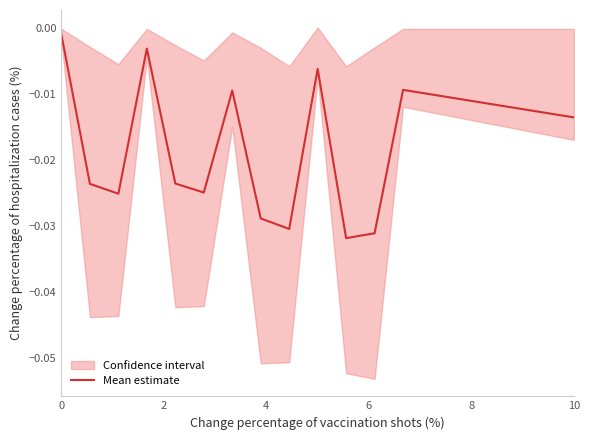

The chart shows a value of -0.0 at 8. True or false?

True